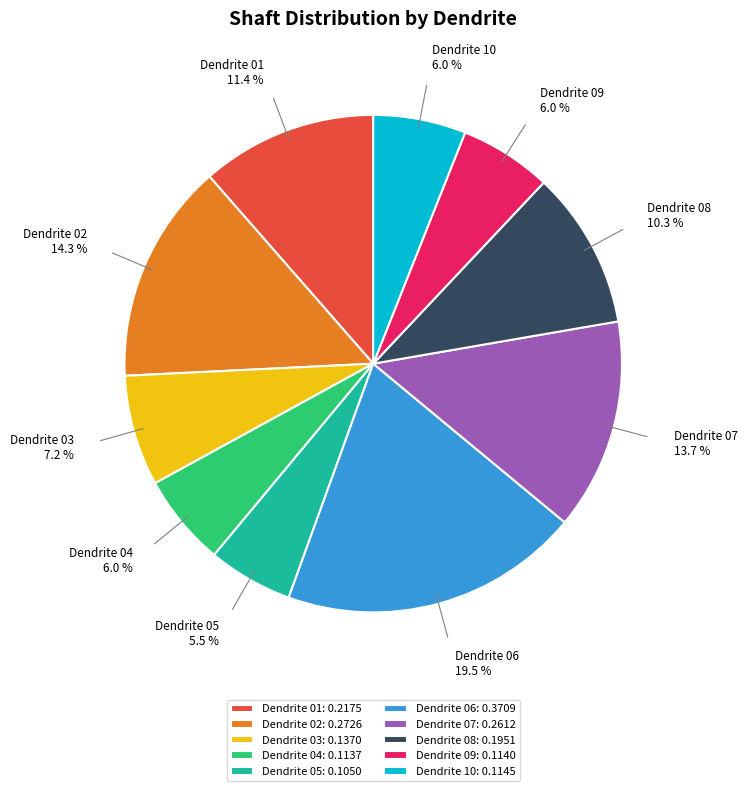

Does Dendrite 05: 0.1050 represent more than half of the total?

No